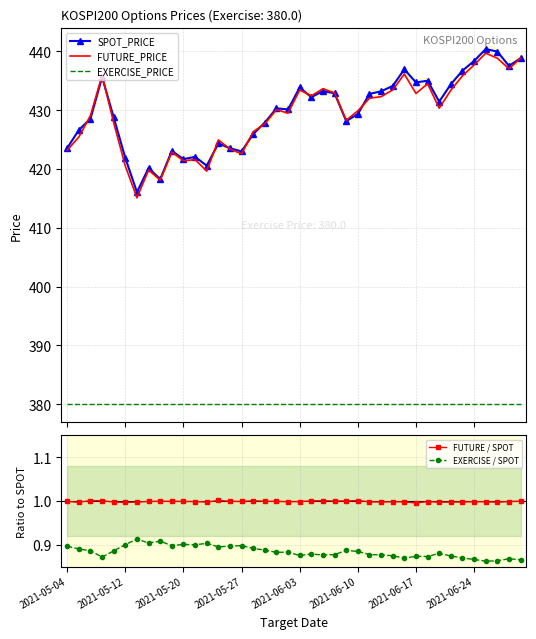

At how many categories does at least one series exceed 84?

40